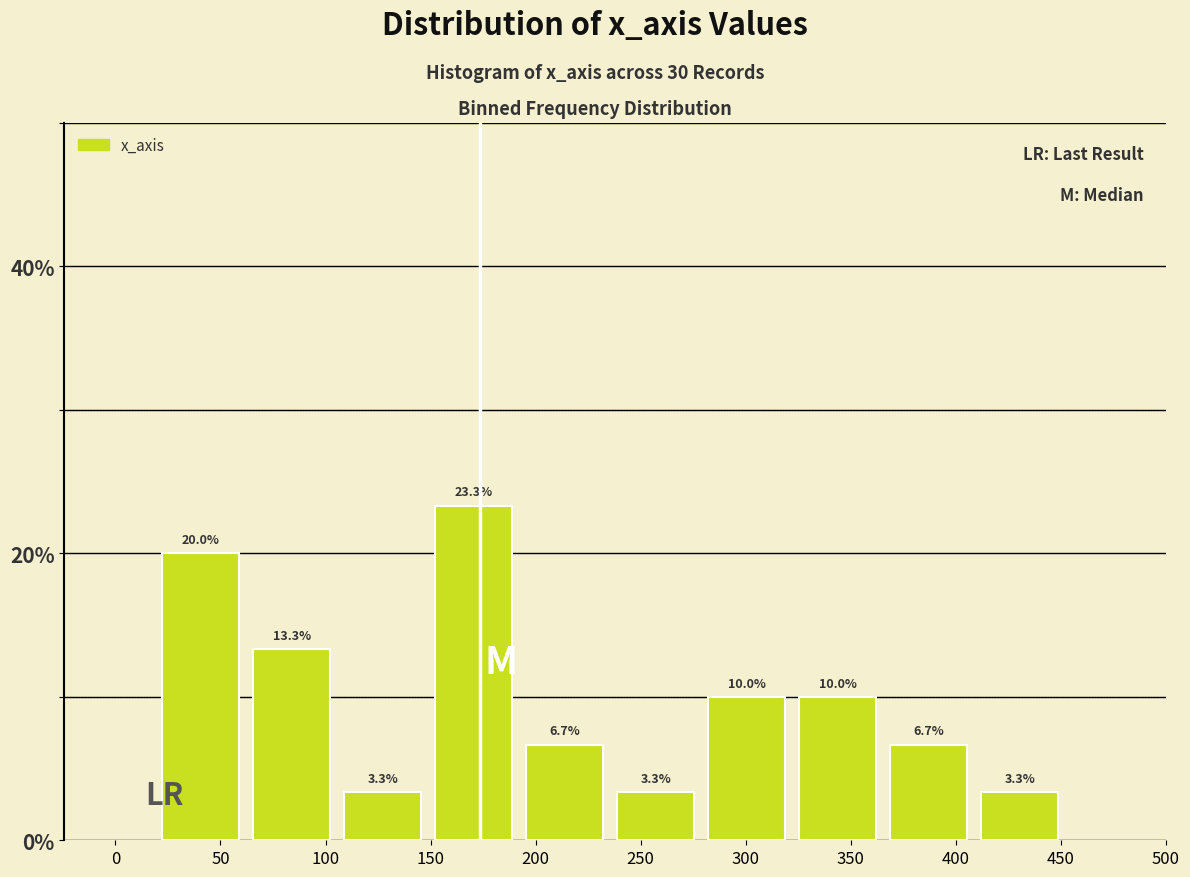

How tall is the bar that spans 150 to 190 on the x-axis? The bar edges are not printed on the chart, so give them approximately, as read against the axis.

23.3